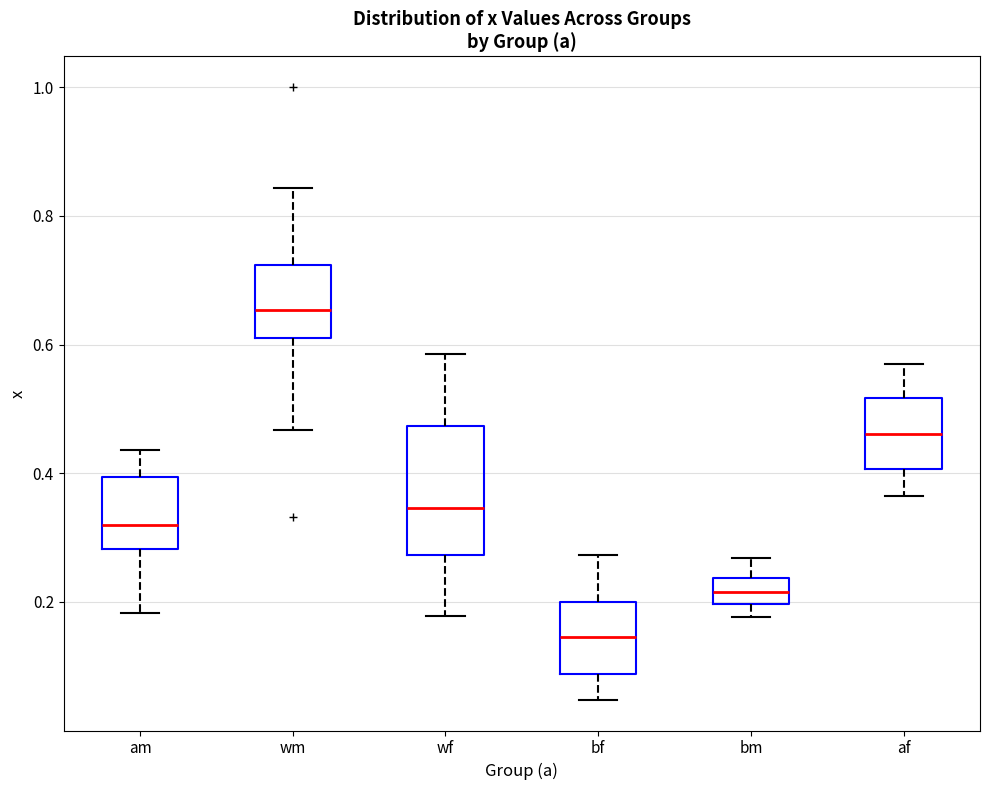

Reading left to right, transcribe this box plot: for each box, give where its median line is, the range the box spans, and where its two whiskers end, as read against the y-axis. The values are not printed on the chart, so give them approximately, as read against the axis.

am: median 0.32, box 0.28 to 0.40, whiskers 0.18 to 0.44
wm: median 0.66, box 0.62 to 0.72, whiskers 0.46 to 0.84
wf: median 0.34, box 0.28 to 0.48, whiskers 0.18 to 0.58
bf: median 0.14, box 0.08 to 0.20, whiskers 0.04 to 0.28
bm: median 0.22, box 0.20 to 0.24, whiskers 0.18 to 0.26
af: median 0.46, box 0.40 to 0.52, whiskers 0.36 to 0.58